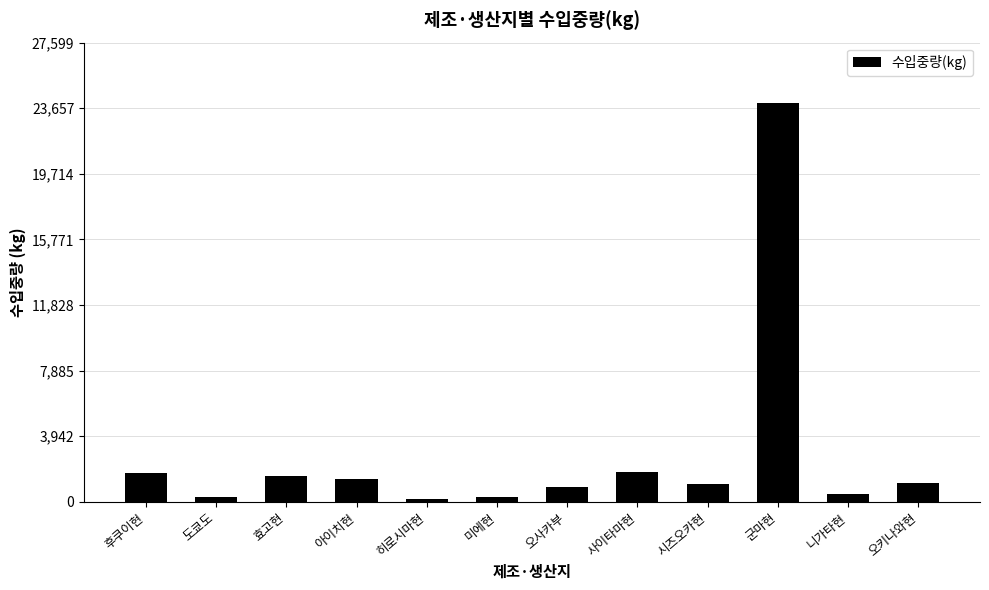

What is the label of the 7th bar from the right?

미에현